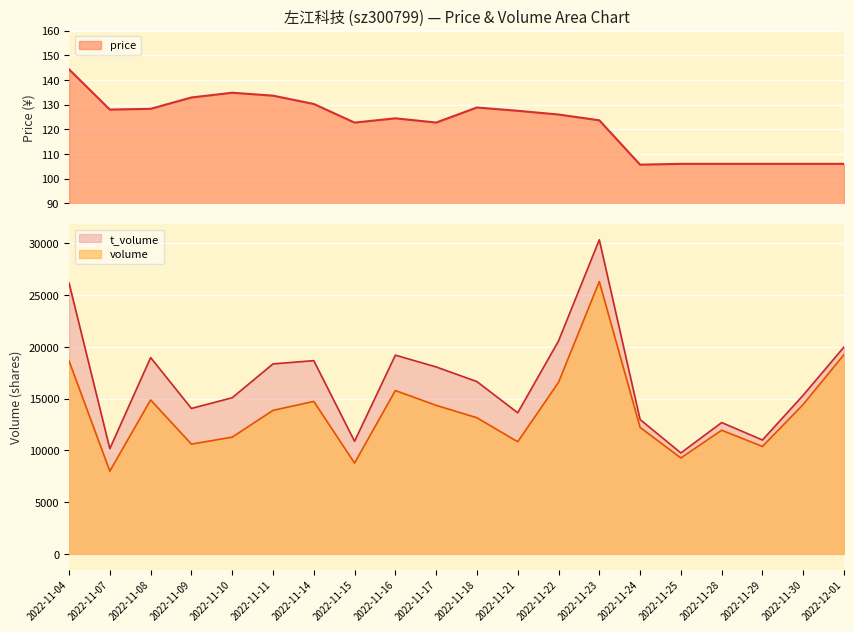

Is the value of price at 2022-11-22 greater than the value of t_volume at 2022-11-11?

No